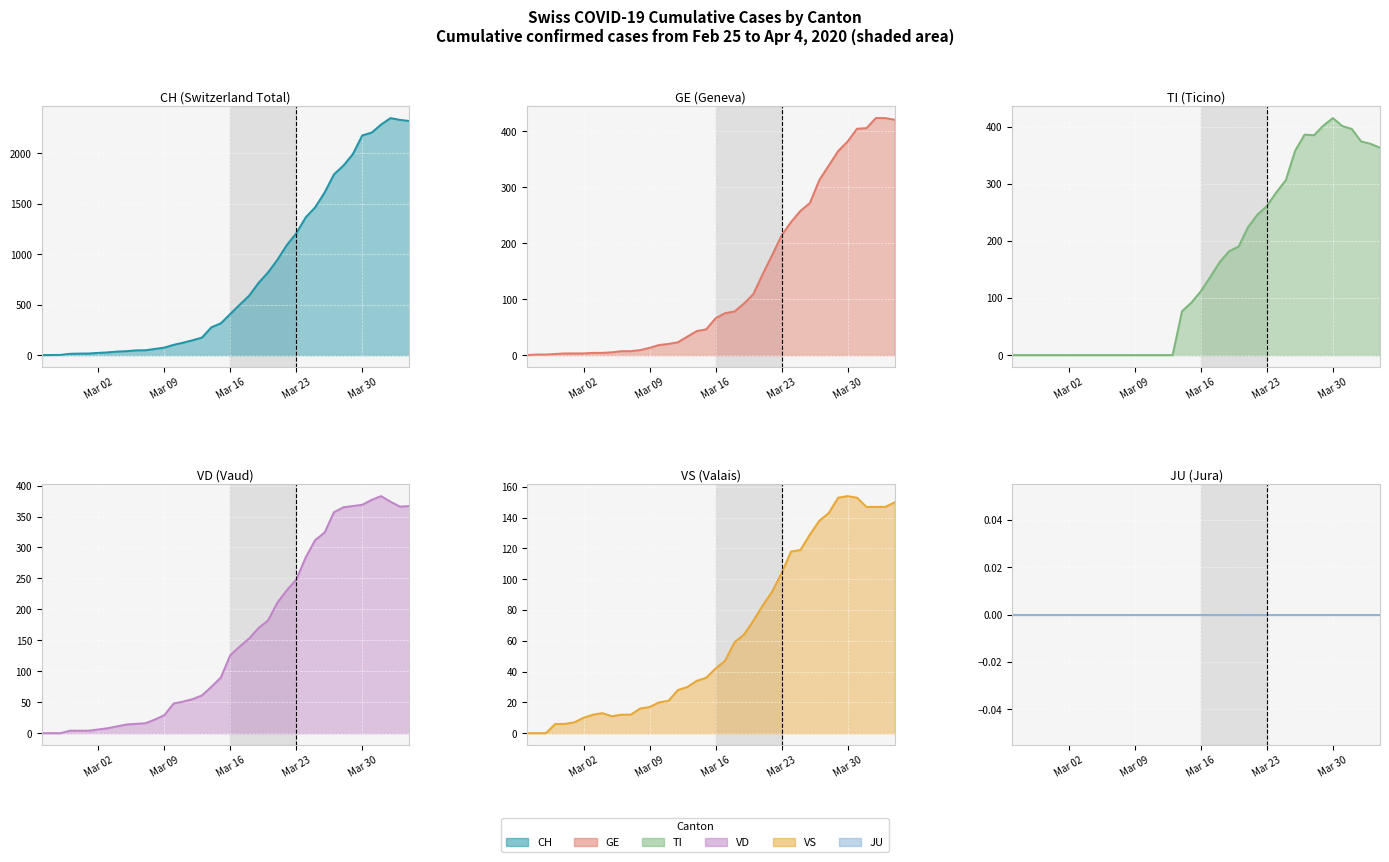

How many data points does each series have?

40